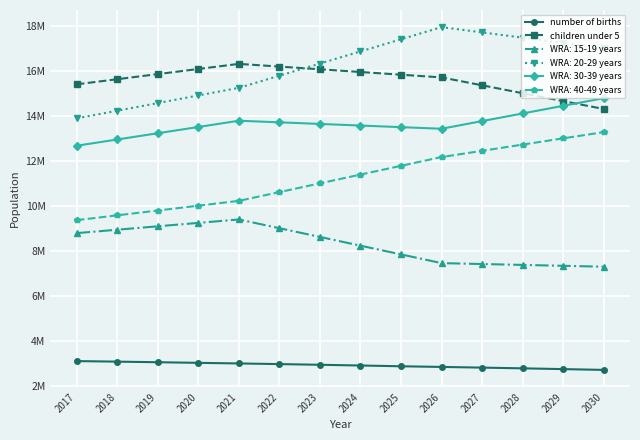

What are all the series names shown in the legend?

number of births, children under 5, WRA: 15-19 years, WRA: 20-29 years, WRA: 30-39 years, WRA: 40-49 years